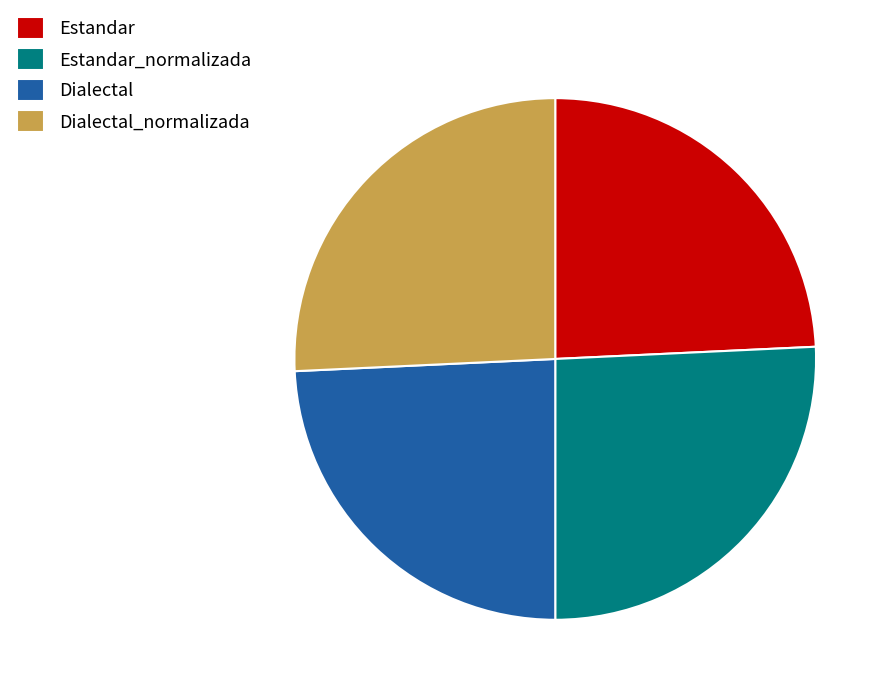

True or false: Dialectal_normalizada accounts for 36% of the total.

False